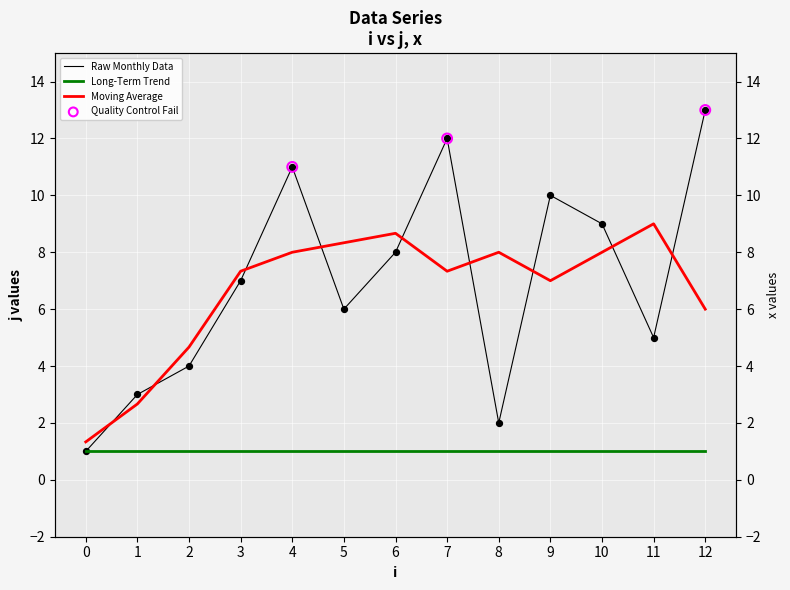

Which has a higher value, 8 or 4?

4